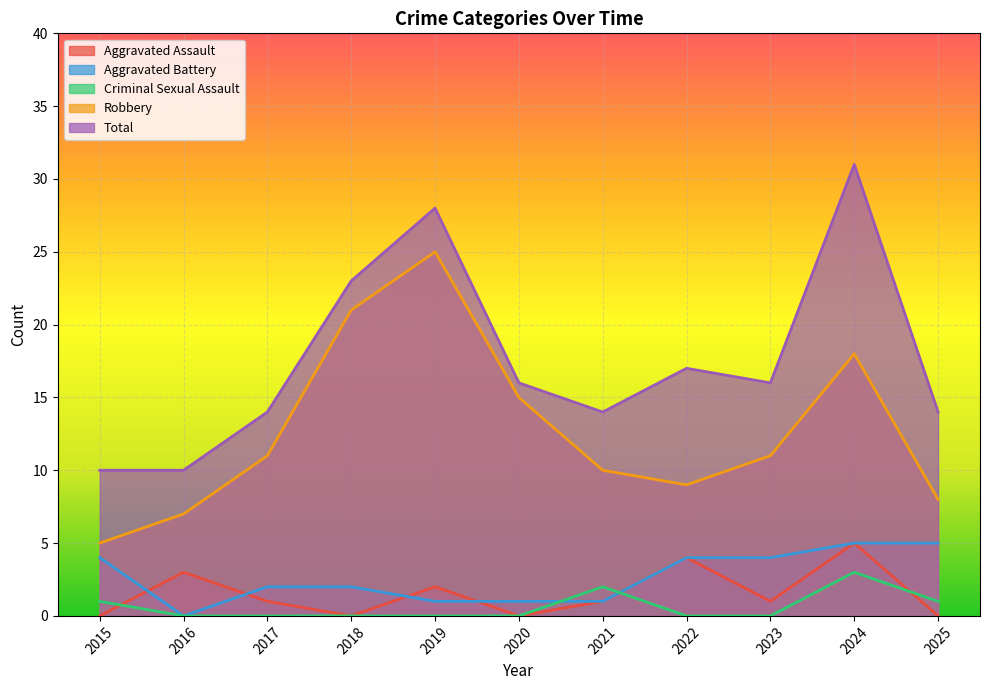

Does the chart display data point markers on the line(s)?

No